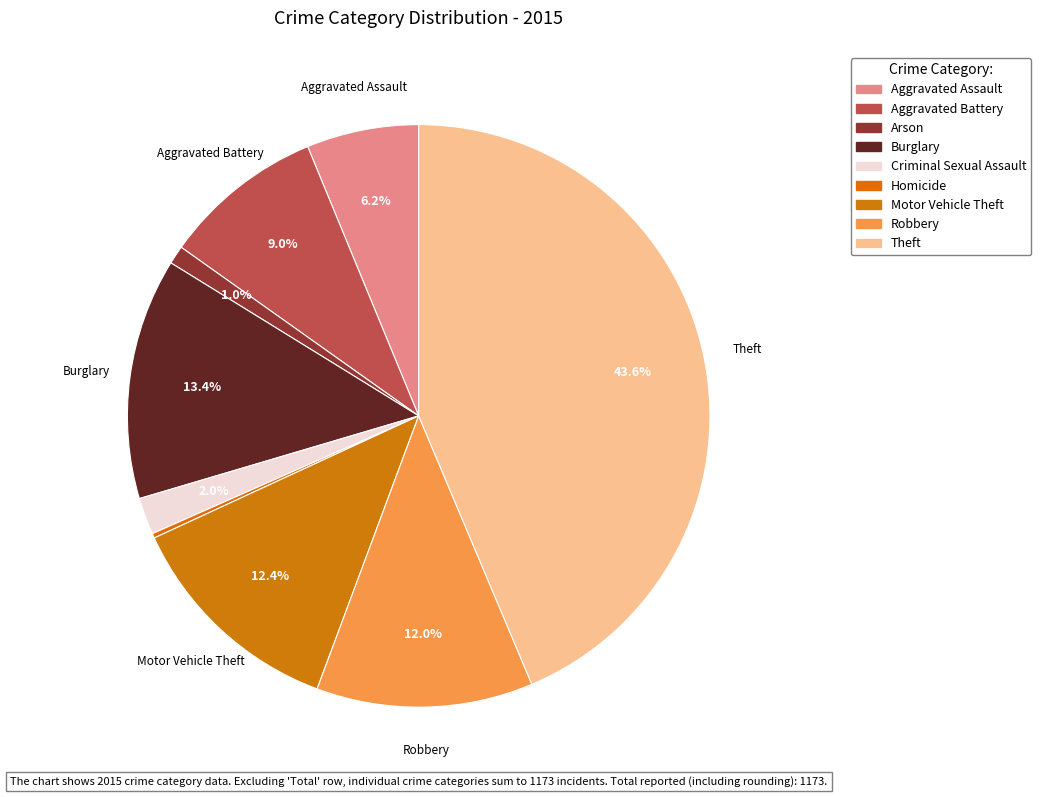

What is the total percentage of Aggravated Battery and Robbery?

21.0%